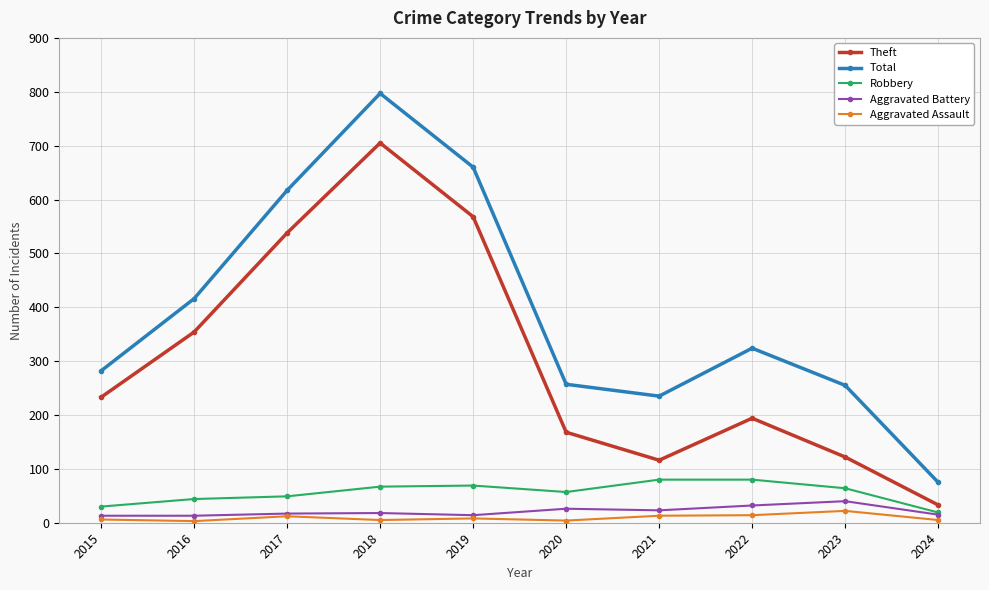

Which series has the largest range (max minus min)?

Total